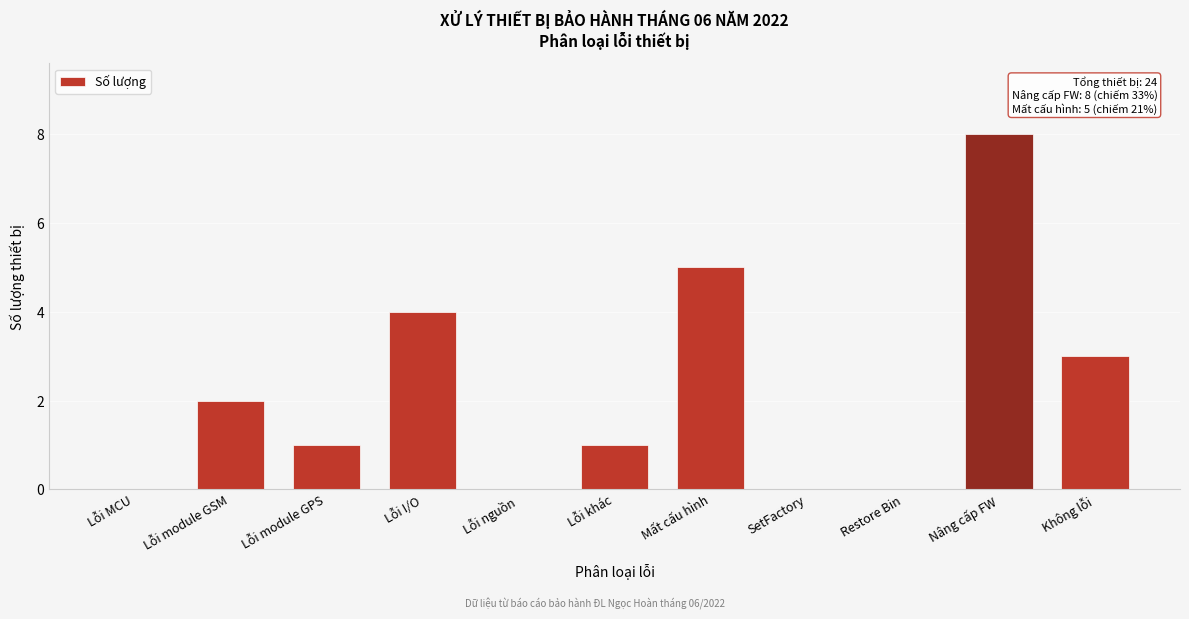

Reading right to left, transcribe all the data shown in this chart.

Không lỗi=3	Nâng cấp FW=8	Restore Bin=0	SetFactory=0	Mất cấu hình=5	Lỗi khác=1	Lỗi nguồn=0	Lỗi I/O=4	Lỗi module GPS=1	Lỗi module GSM=2	Lỗi MCU=0